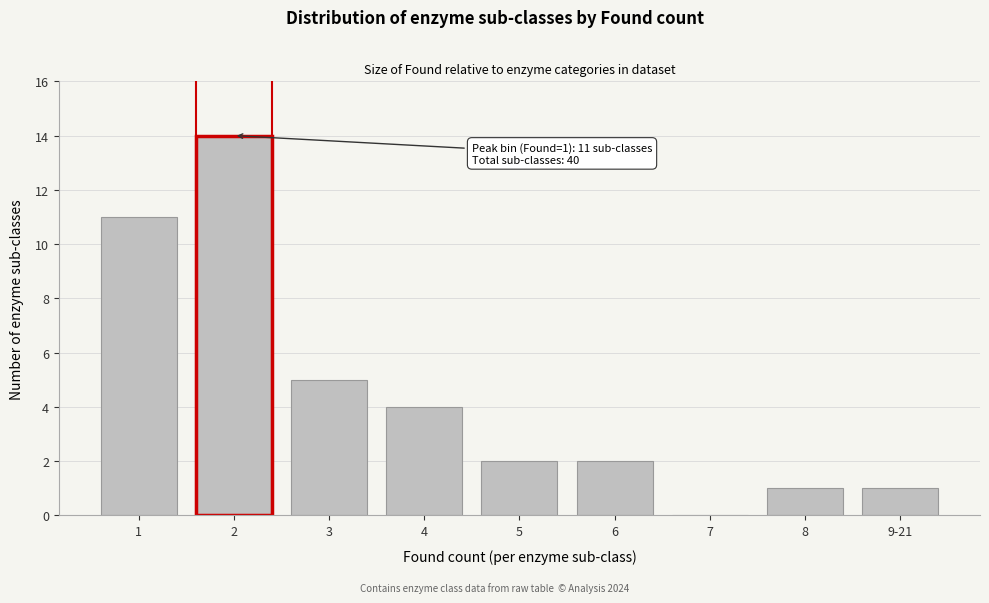

Reading right to left, extract all data points from this chart.

9-21=1	8=1	7=0	6=2	5=2	4=4	3=5	2=14	1=11